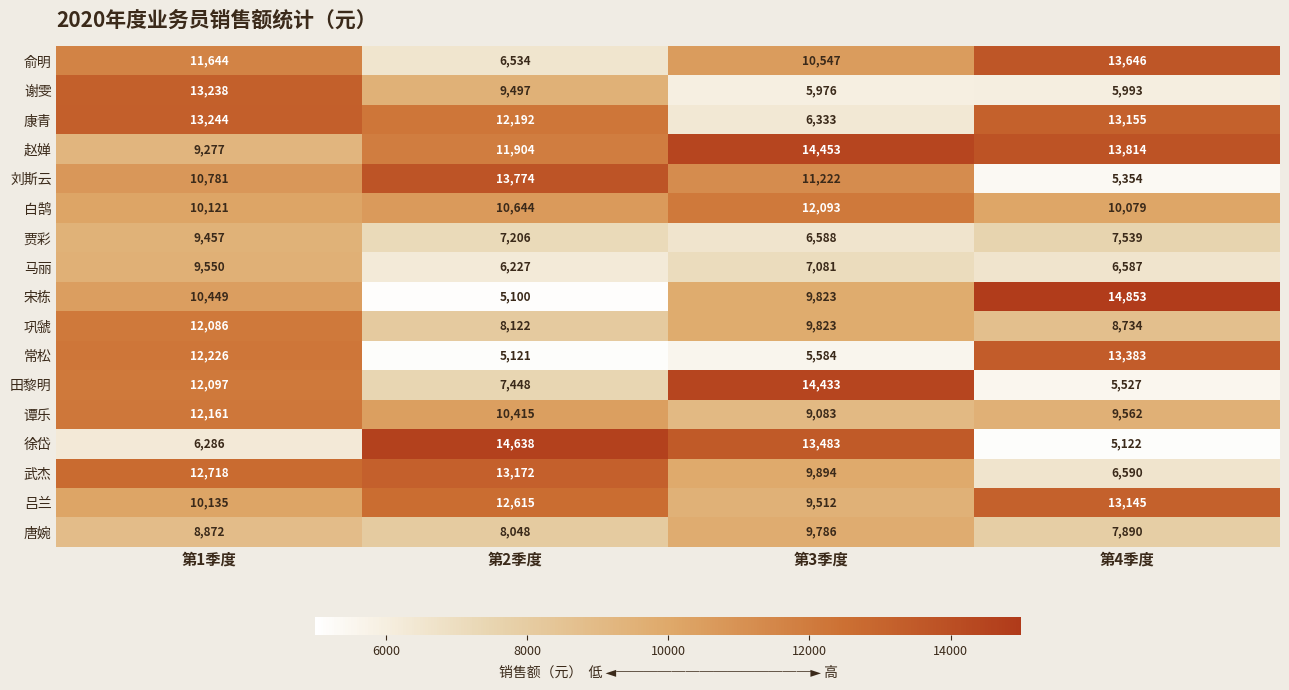

Which series has the largest range (max minus min)?

宋栋